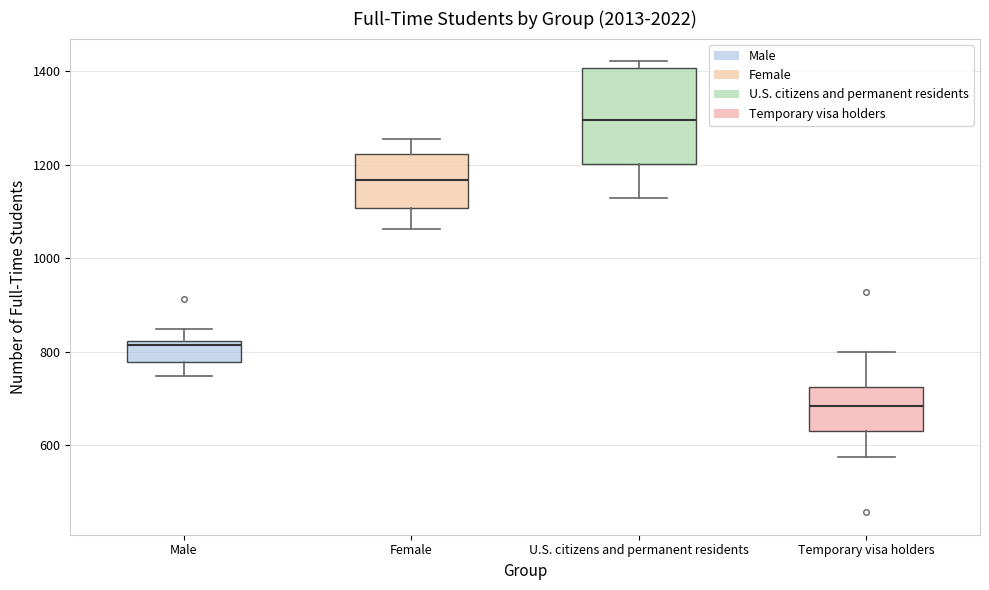

Reading left to right, transcribe this box plot: for each box, give where its median line is, the range the box spans, and where its two whiskers end, as read against the y-axis. The values are not printed on the chart, so give them approximately, as read against the axis.

Male: median 820 (just below the box's upper edge), box 780 to 820, whiskers 740 to 840
Female: median 1160, box 1100 to 1220, whiskers 1060 to 1260
U.S. citizens and permanent residents: median 1300, box 1200 to 1400, whiskers 1120 to 1420
Temporary visa holders: median 680, box 640 to 720, whiskers 580 to 800